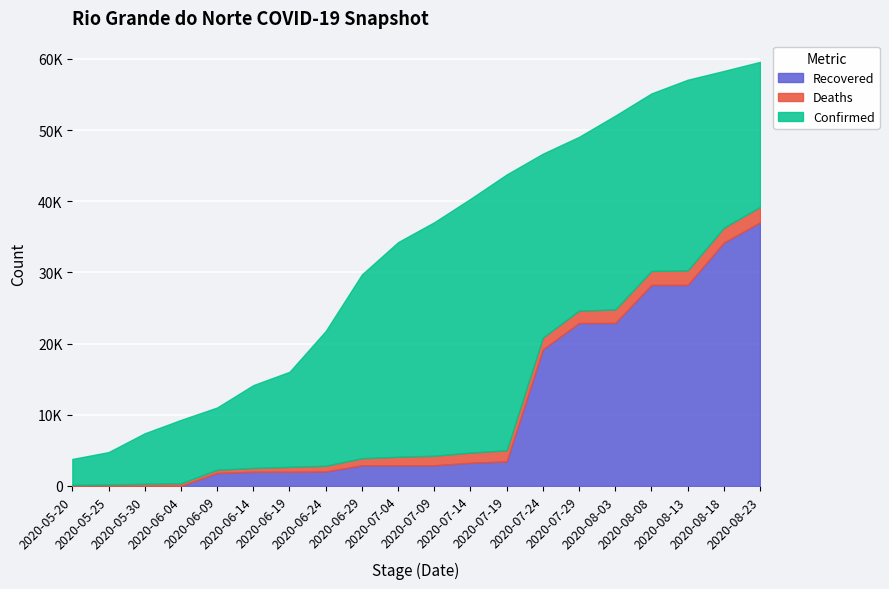

At how many categories does at least one series exceed 4327?

19